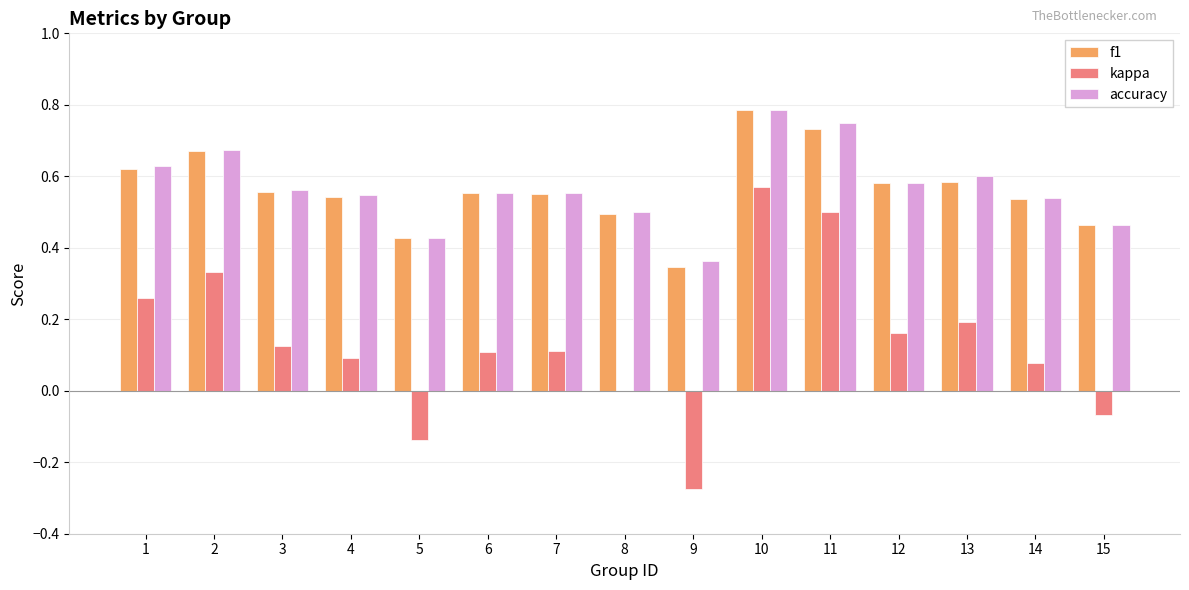

What is the sum of all f1 values?

8.5